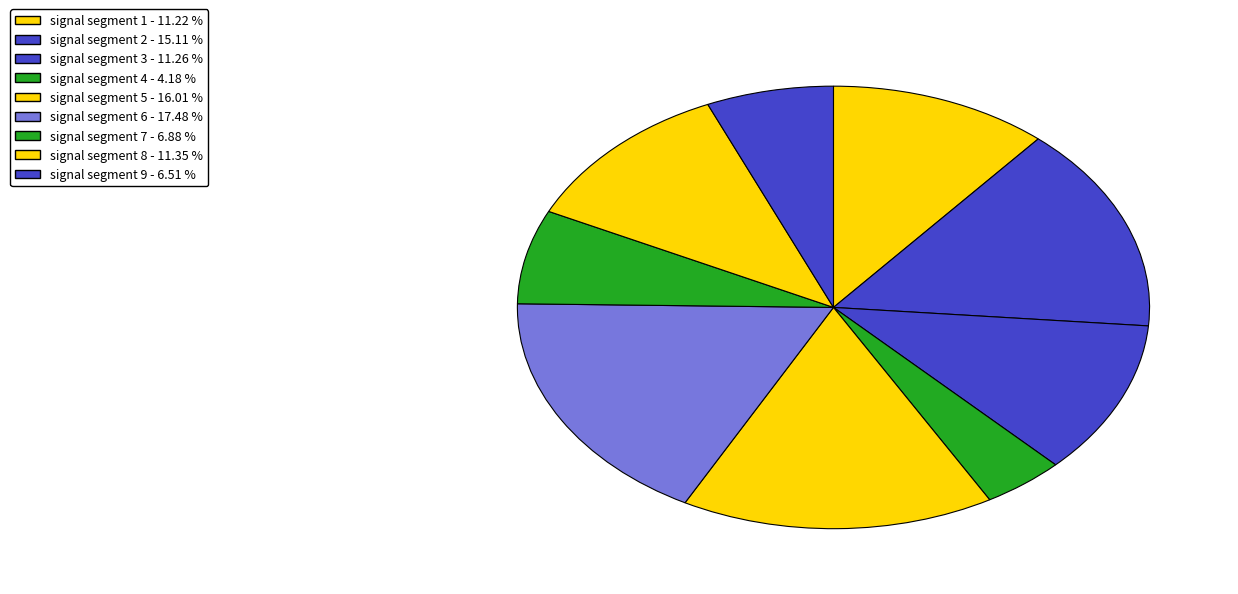

How many slices are in this pie chart?

9